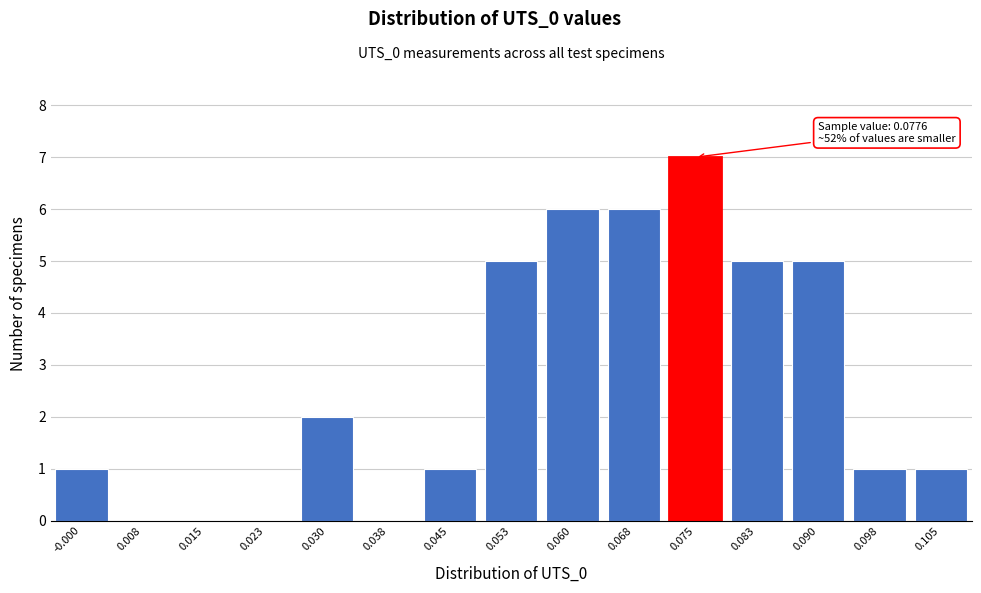

Reading left to right, transcribe all the data shown in this chart.

-0.000=1	0.008=0	0.015=0	0.023=0	0.030=2	0.038=0	0.045=1	0.053=5	0.060=6	0.068=6	0.075=7	0.083=5	0.090=5	0.098=1	0.105=1